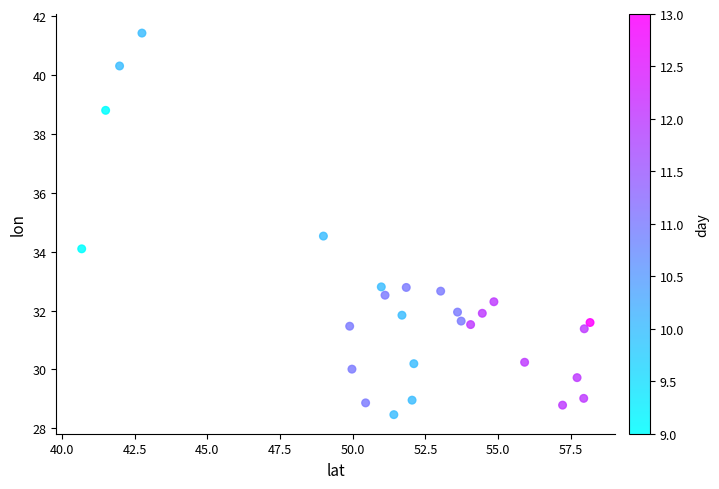

What is the range of Y values (max minus min)?

13.0